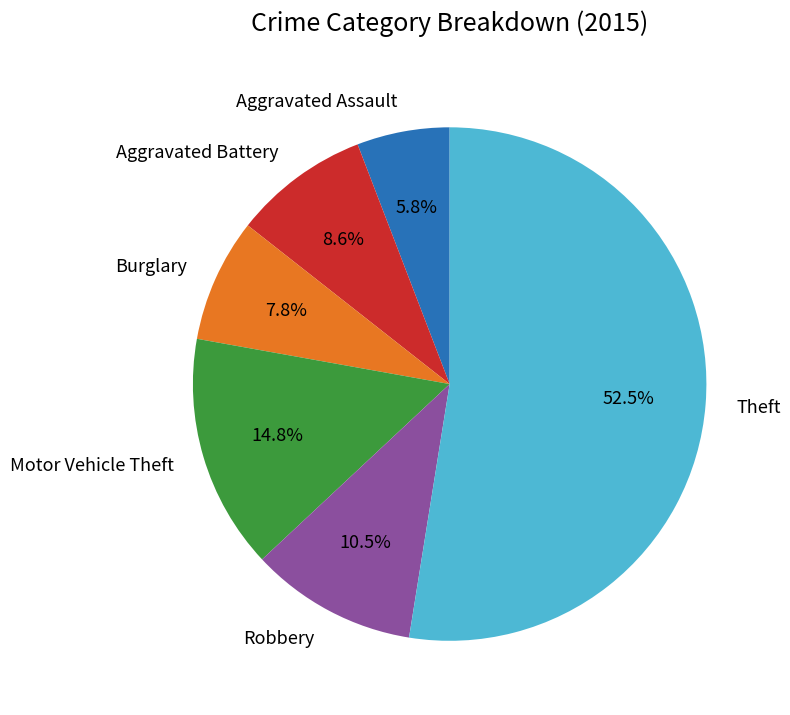

What is the total percentage of Burglary and Aggravated Assault?

13.6%